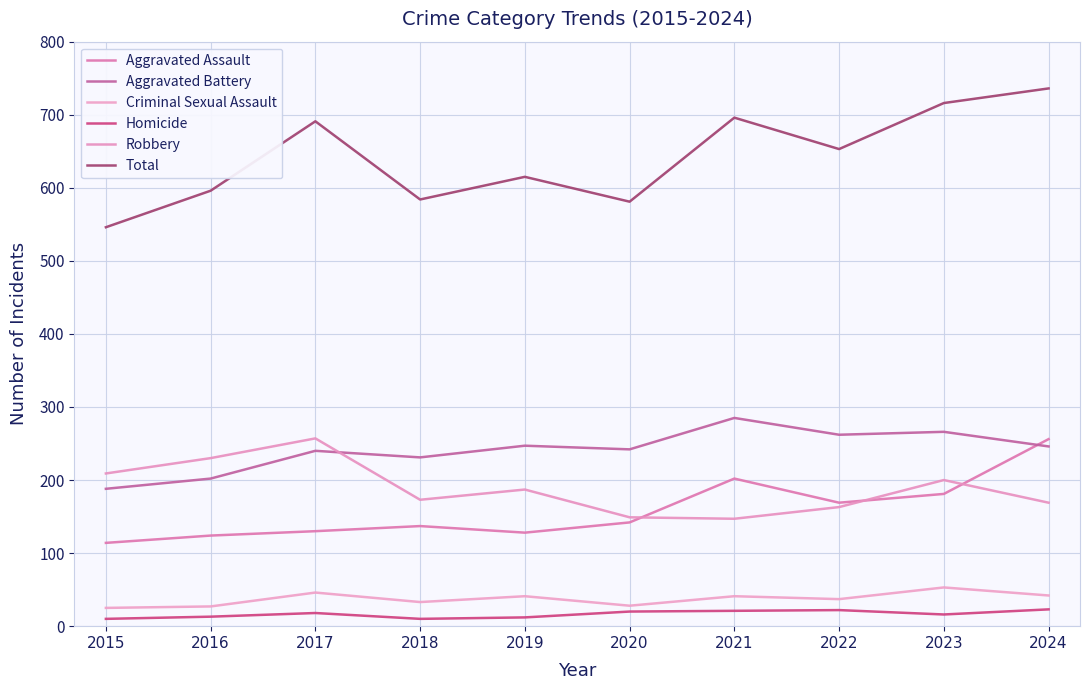

Where does the Aggravated Assault series first go above 142?

2021